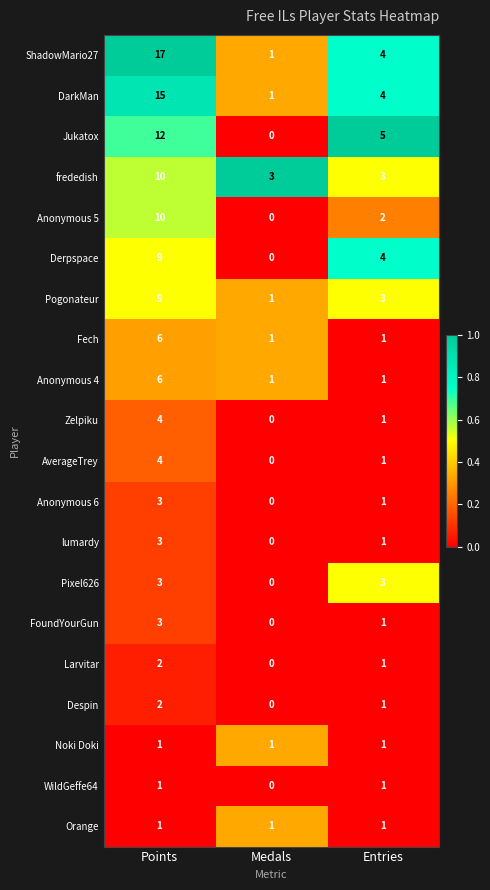

Which label corresponds to the smallest value in the chart?

Medals